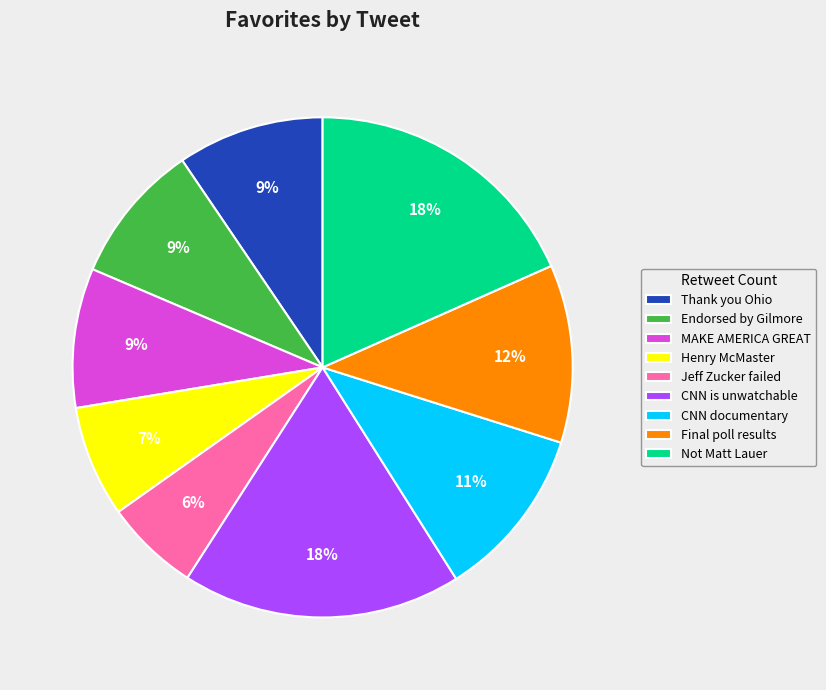

To the nearest percent, what is the difference between the largest and smallest slice percentages?

12%